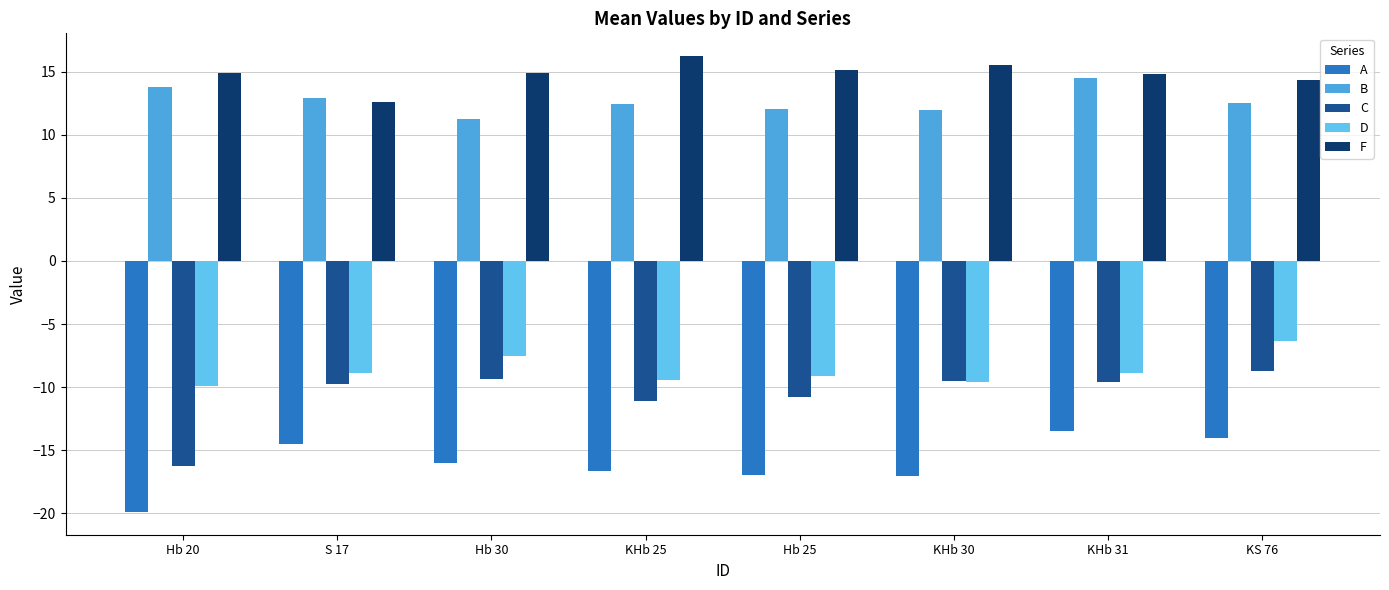

What is the maximum value shown in the chart?

16.2